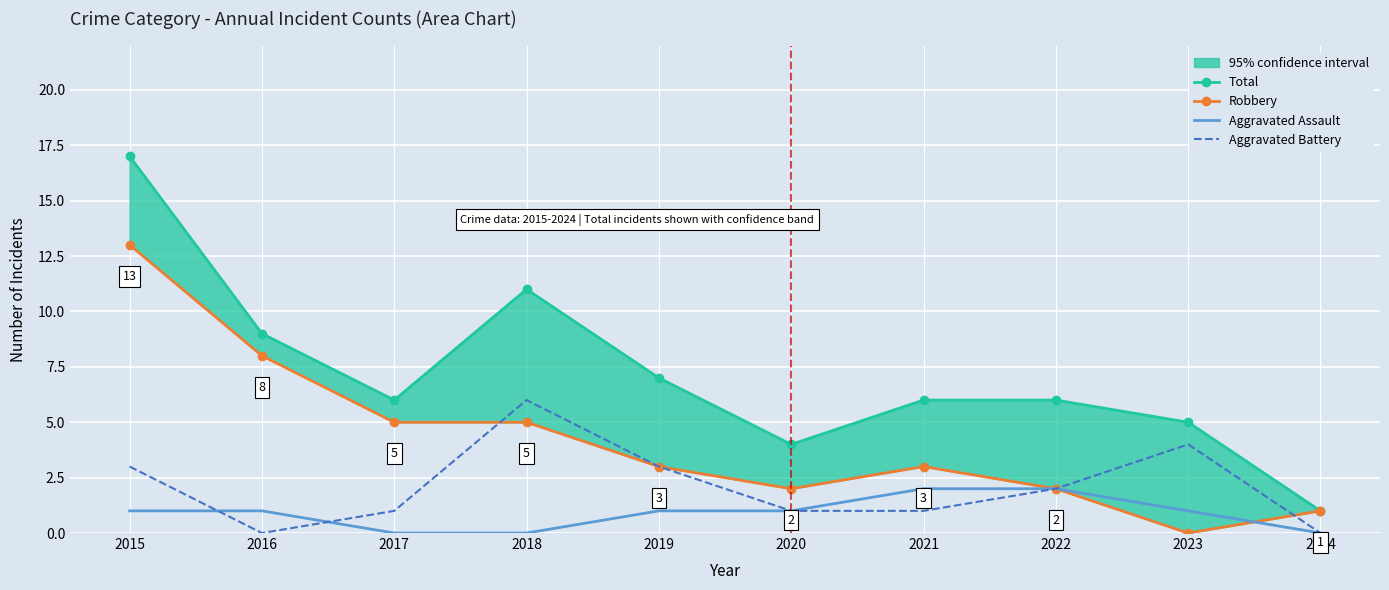

True or false: Total has a value of 6 at 2017.

True